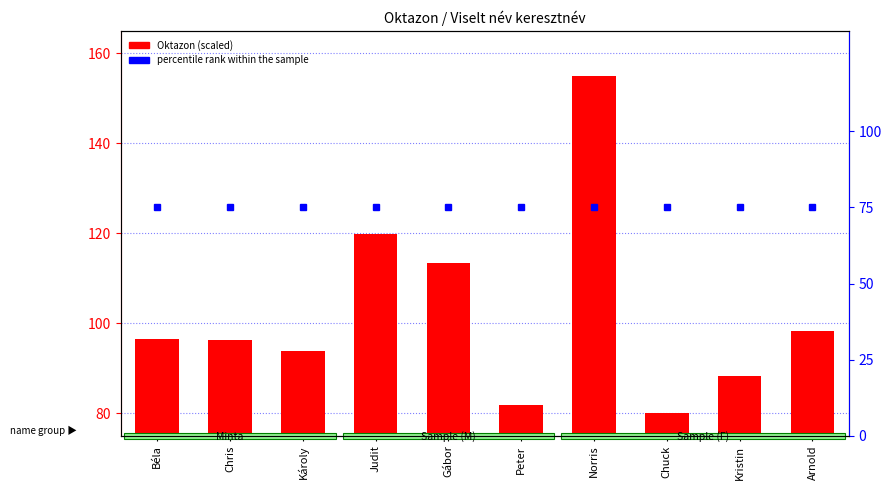

What is the label of the 2nd bar from the right?

Kristin